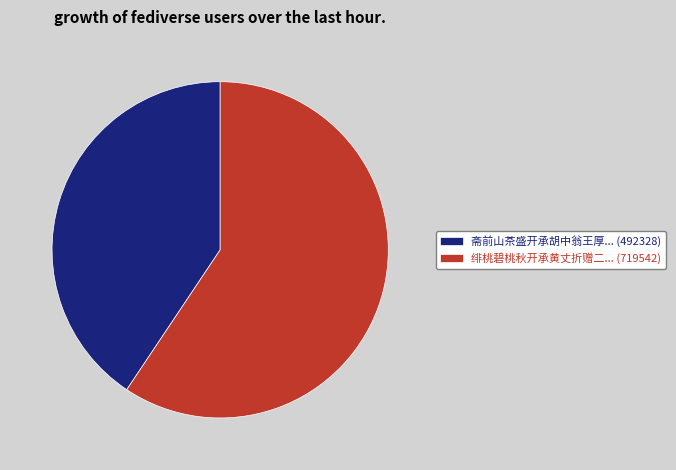

Combined, do 绯桃碧桃秋开承黄丈折赠二... (719542) and 斋前山茶盛开承胡中翁王厚... (492328) account for over 50%?

Yes